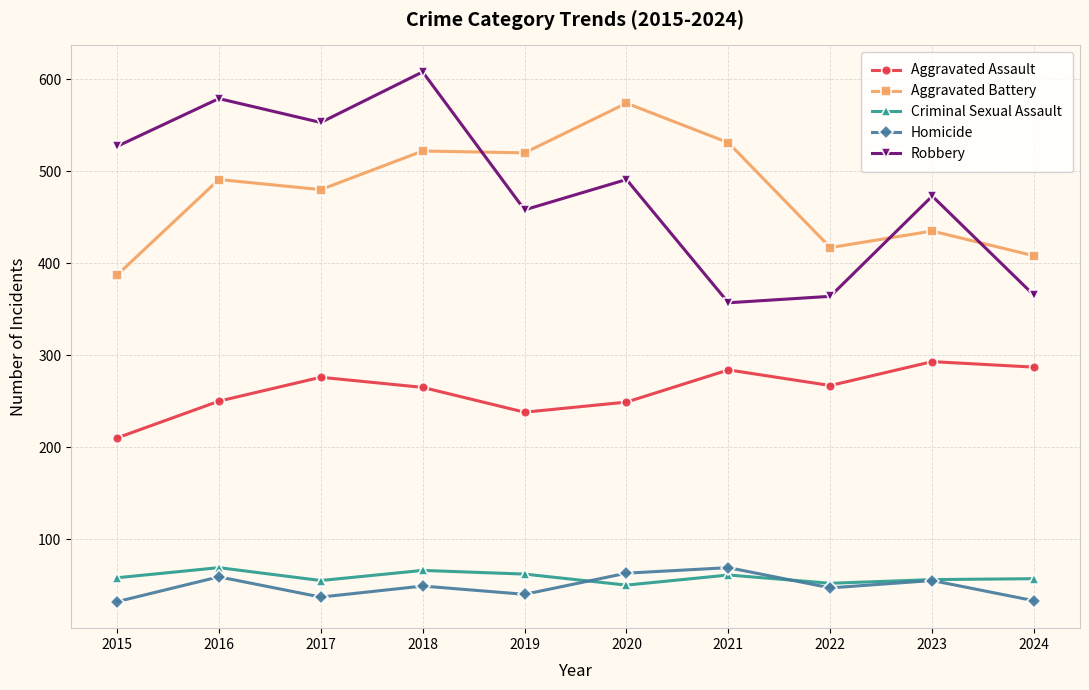

What is the difference between the highest and lowest values at 2020?

524